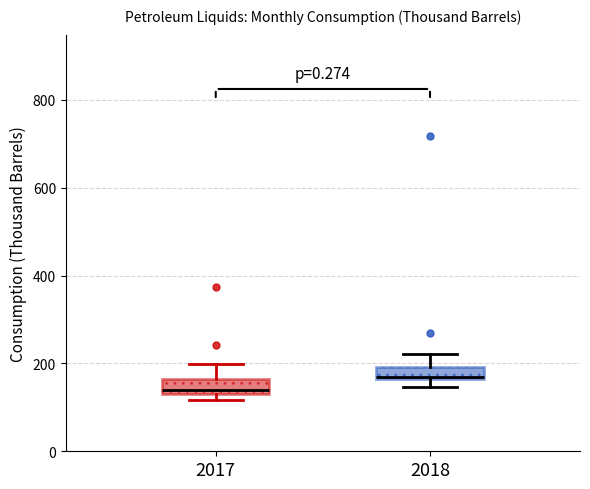

Which box's median line is the lowest?

2017